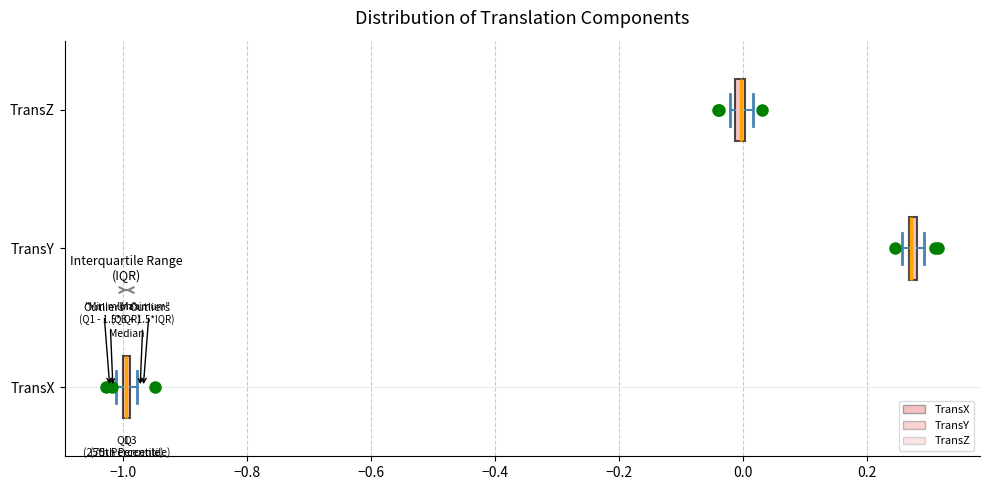

Where is the right edge of the box for TransY on the x-axis? The values are not printed on the chart, so give them approximately, as read against the axis.

0.28